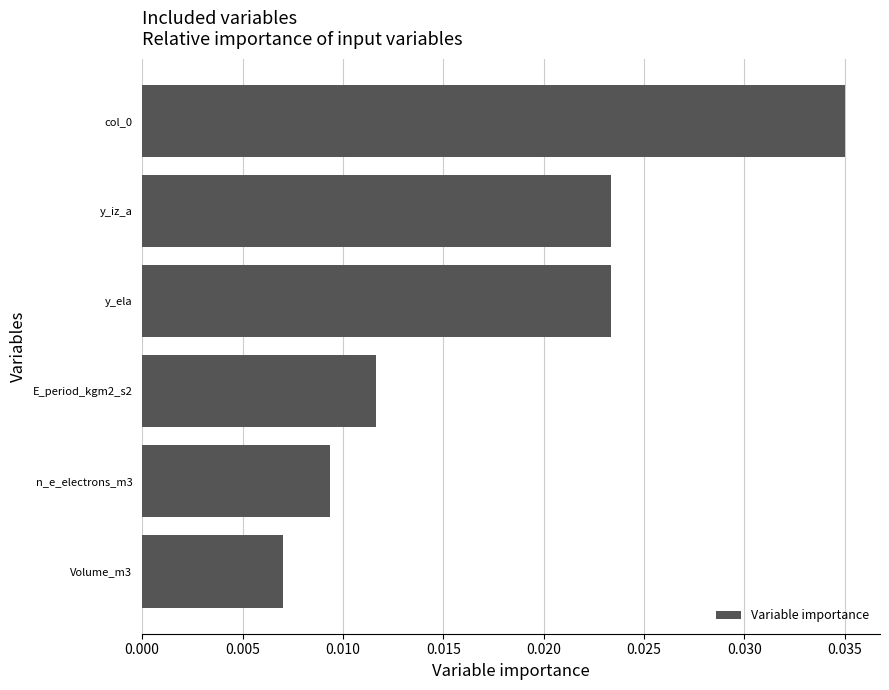

Count the values in the range 0 to 1.

6